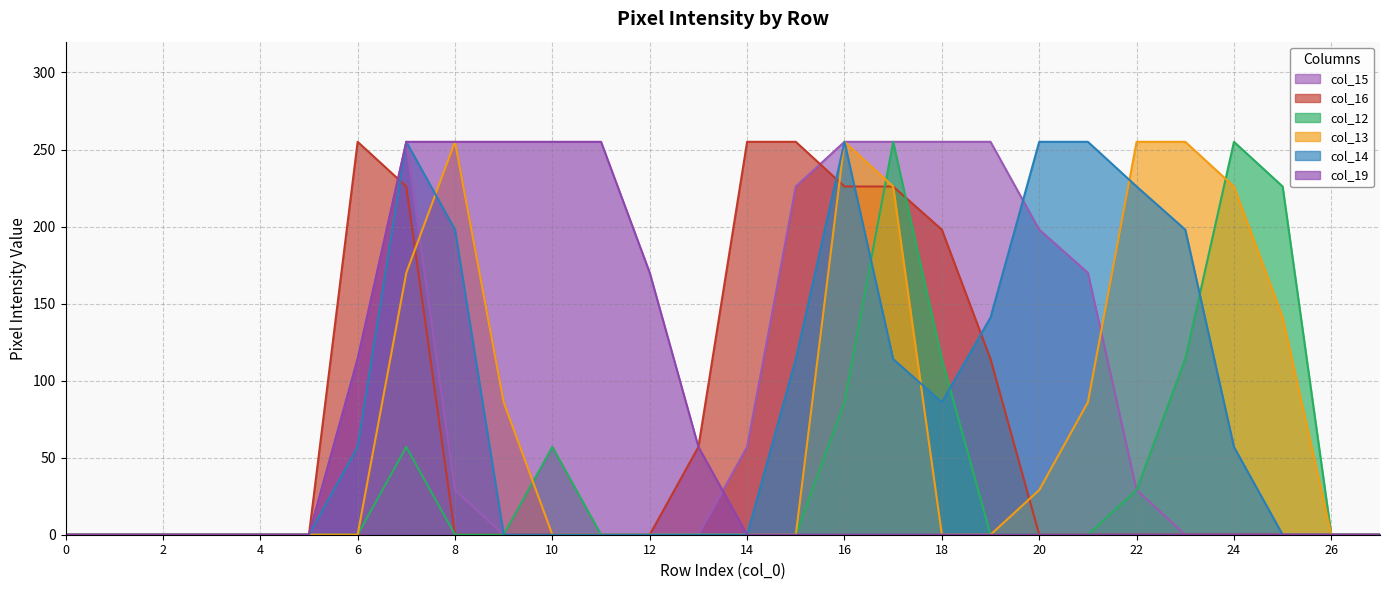

Between 26 and 1, which is larger?

26